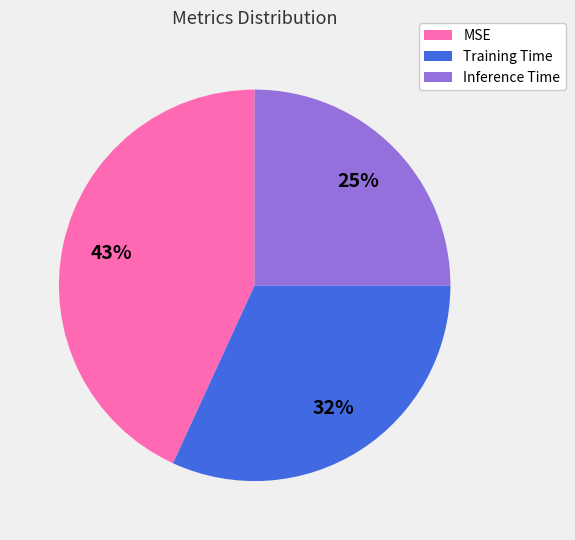

What is the largest slice in the pie chart?

MSE